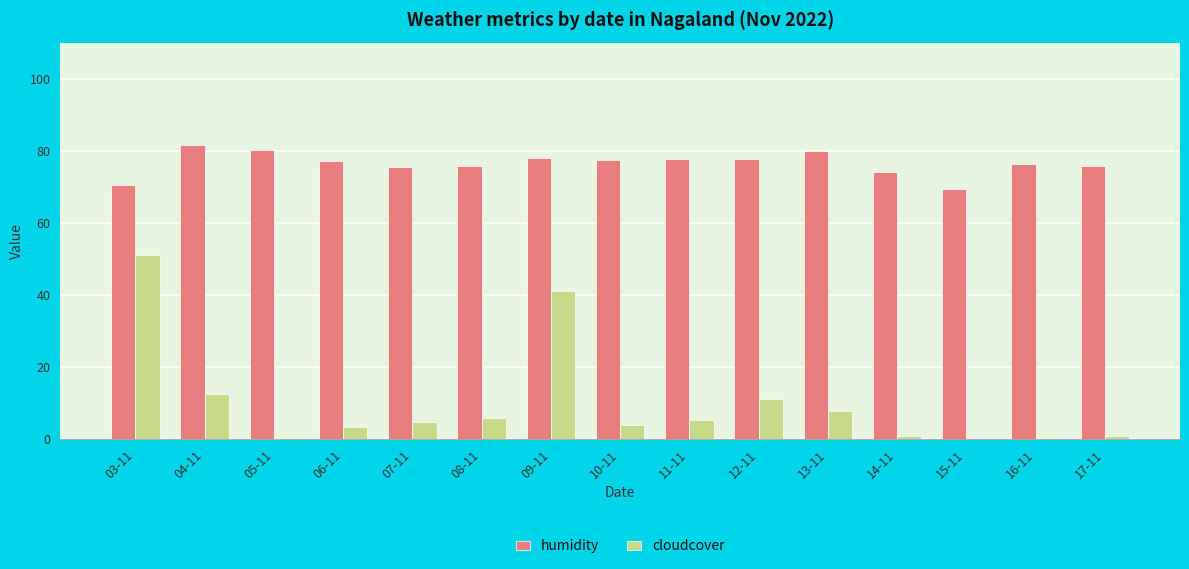

How many groups of bars are there?

15